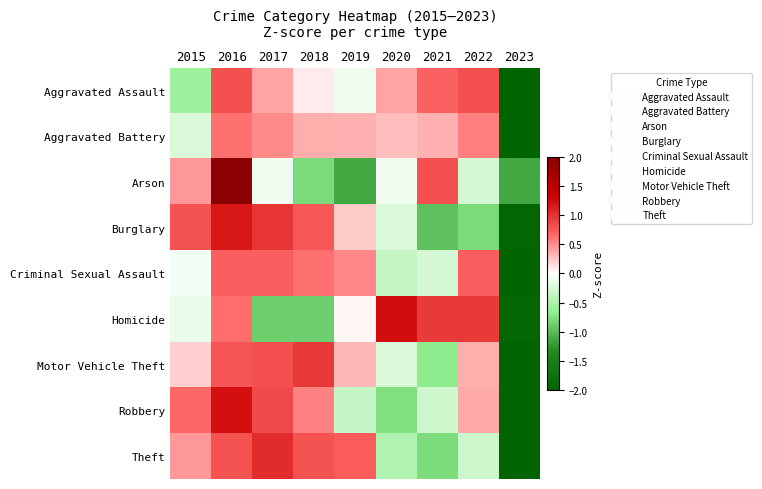

Which category has the highest value across all series?

2016